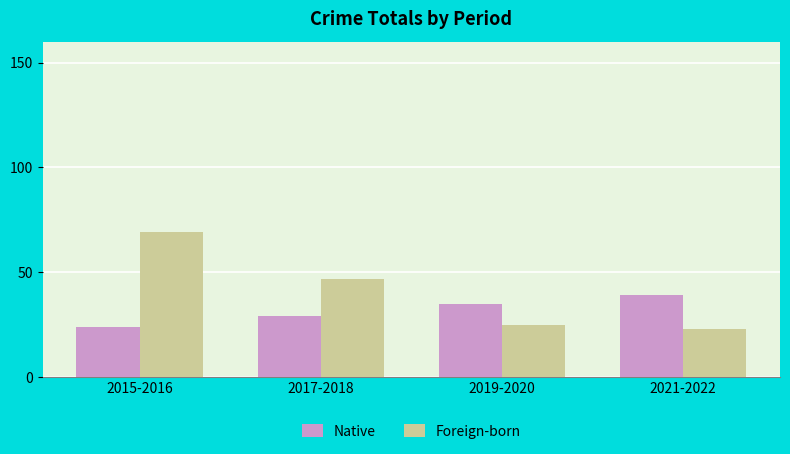

What is the sum of the Foreign-born values at 2015-2016 and 2019-2020?

94